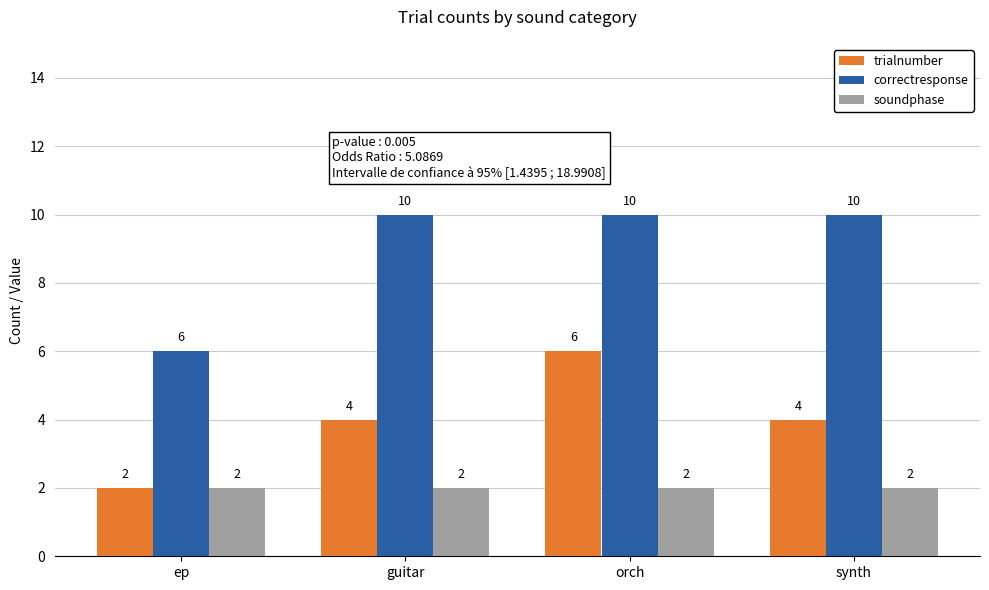

The value of trialnumber at guitar is 6. True or false?

False